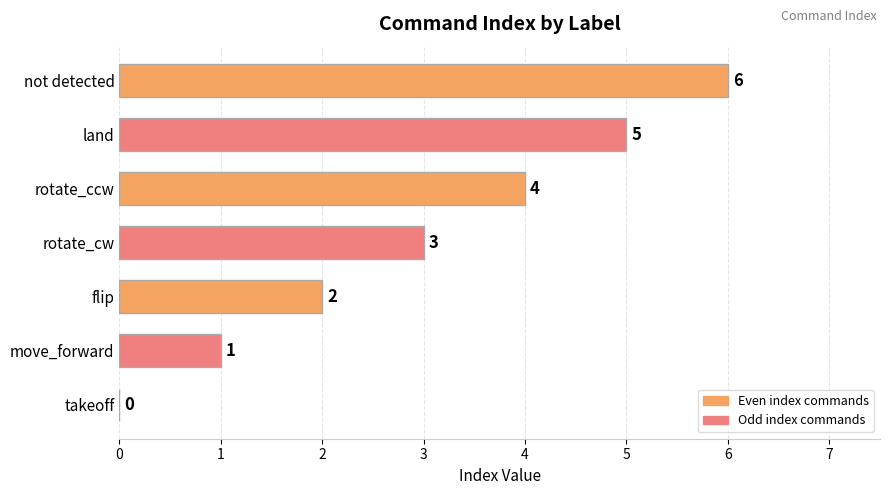

Where does the data first go above 3?

rotate_ccw